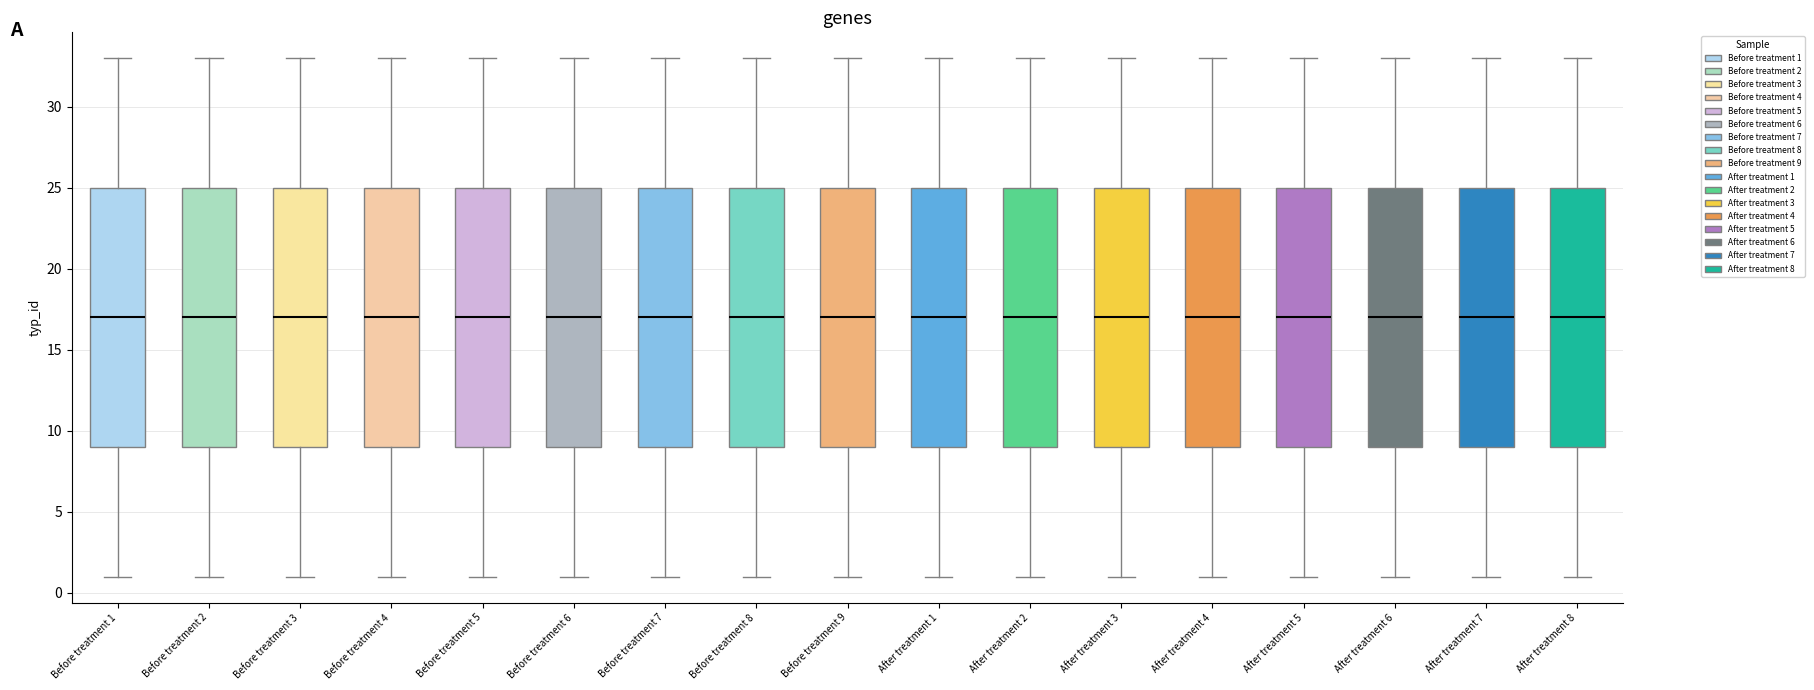

Reading left to right, read every box against the y-axis: the position of its median line, the range the box covers, and the ends of its whiskers. The values are not printed on the chart, so give them approximately, as read against the axis.

Before treatment 1: median 17, box 9 to 25, whiskers 1 to 33
Before treatment 2: median 17, box 9 to 25, whiskers 1 to 33
Before treatment 3: median 17, box 9 to 25, whiskers 1 to 33
Before treatment 4: median 17, box 9 to 25, whiskers 1 to 33
Before treatment 5: median 17, box 9 to 25, whiskers 1 to 33
Before treatment 6: median 17, box 9 to 25, whiskers 1 to 33
Before treatment 7: median 17, box 9 to 25, whiskers 1 to 33
Before treatment 8: median 17, box 9 to 25, whiskers 1 to 33
Before treatment 9: median 17, box 9 to 25, whiskers 1 to 33
After treatment 1: median 17, box 9 to 25, whiskers 1 to 33
After treatment 2: median 17, box 9 to 25, whiskers 1 to 33
After treatment 3: median 17, box 9 to 25, whiskers 1 to 33
After treatment 4: median 17, box 9 to 25, whiskers 1 to 33
After treatment 5: median 17, box 9 to 25, whiskers 1 to 33
After treatment 6: median 17, box 9 to 25, whiskers 1 to 33
After treatment 7: median 17, box 9 to 25, whiskers 1 to 33
After treatment 8: median 17, box 9 to 25, whiskers 1 to 33